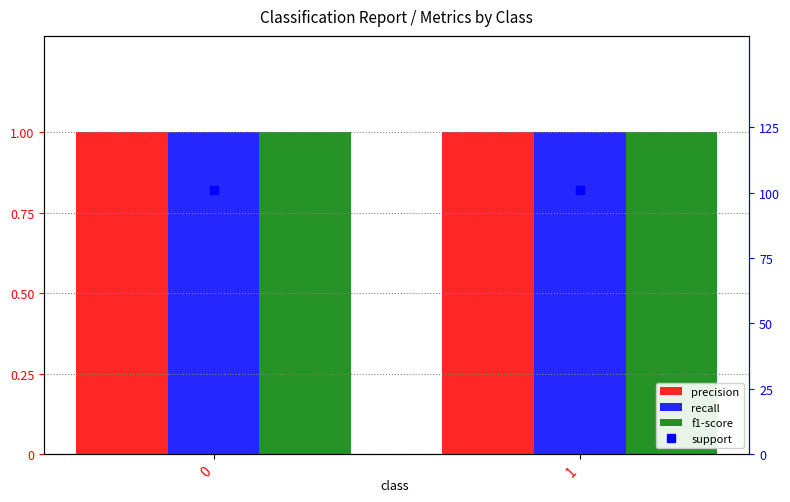

What is the spread (max minus min) of values at 0?

100